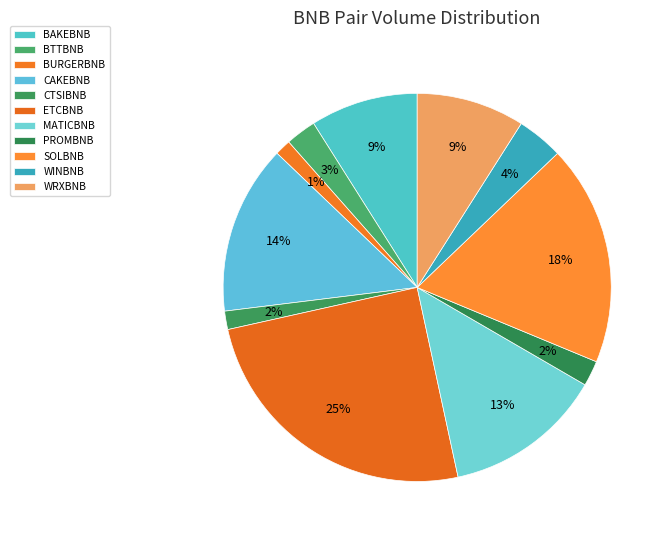

Is there any slice that represents more than half of the pie?

No